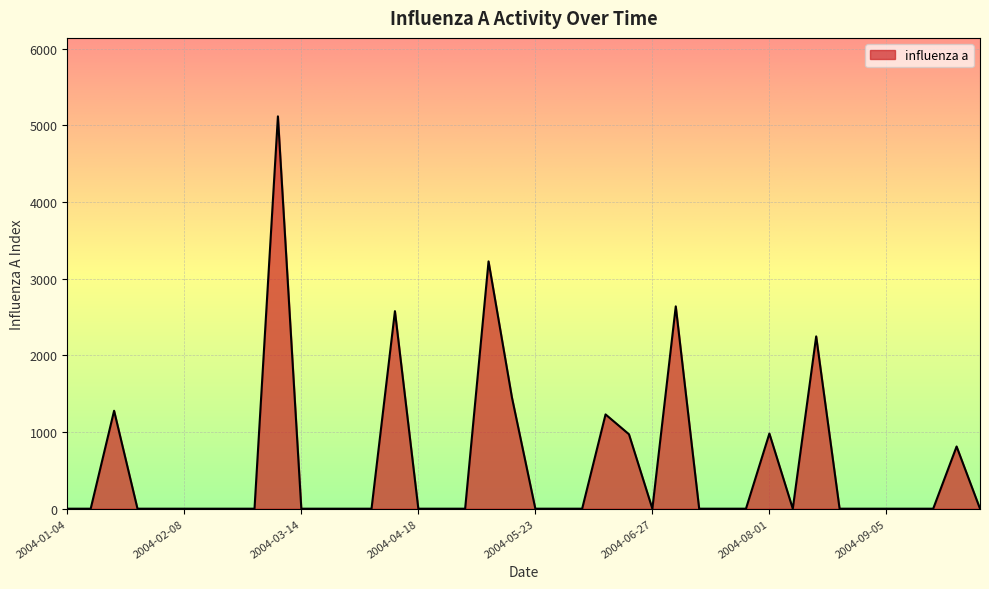

What is the difference between the maximum and minimum values?

5115.9